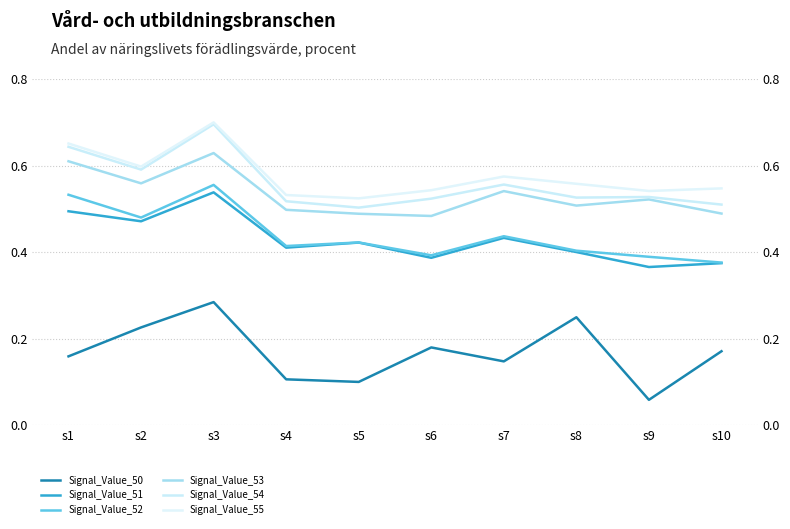

Is this an area chart (filled region under the line)?

No